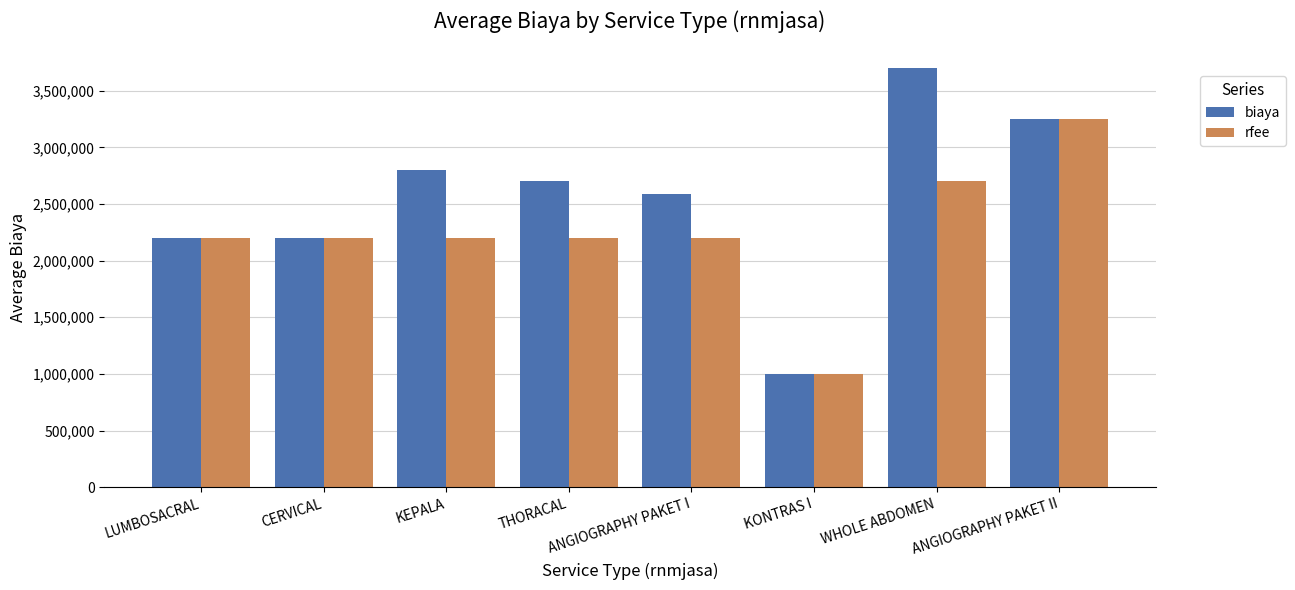

Which series has the largest range (max minus min)?

biaya